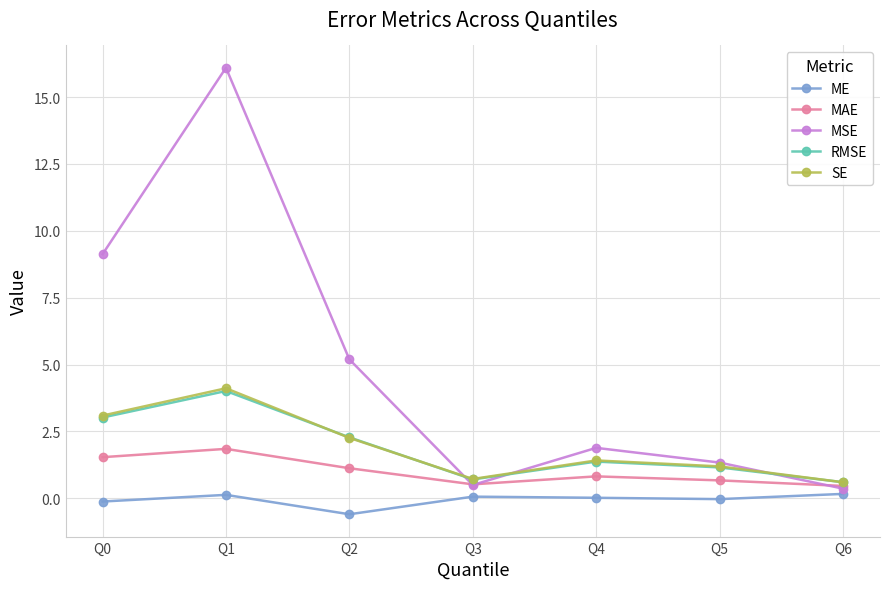

At which category does the chart reach its minimum across all series?

Q2